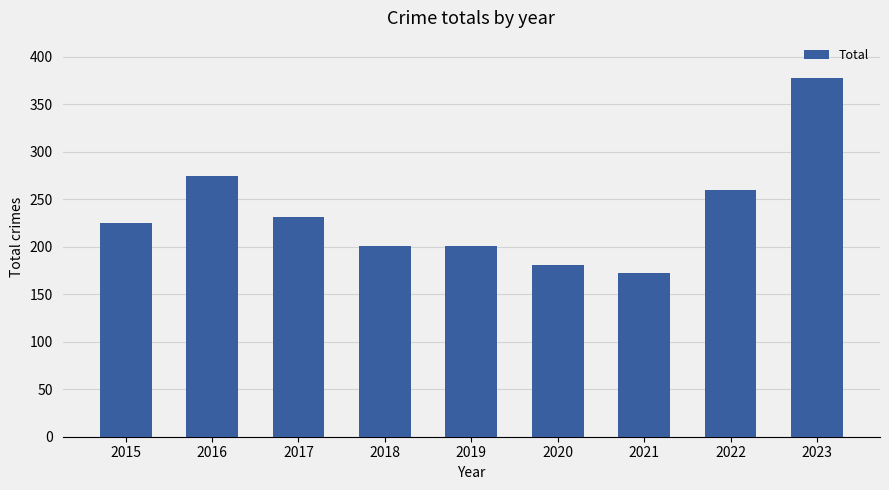

Approximately how many times larger is the value at 2016 compared to 2019?

1.4